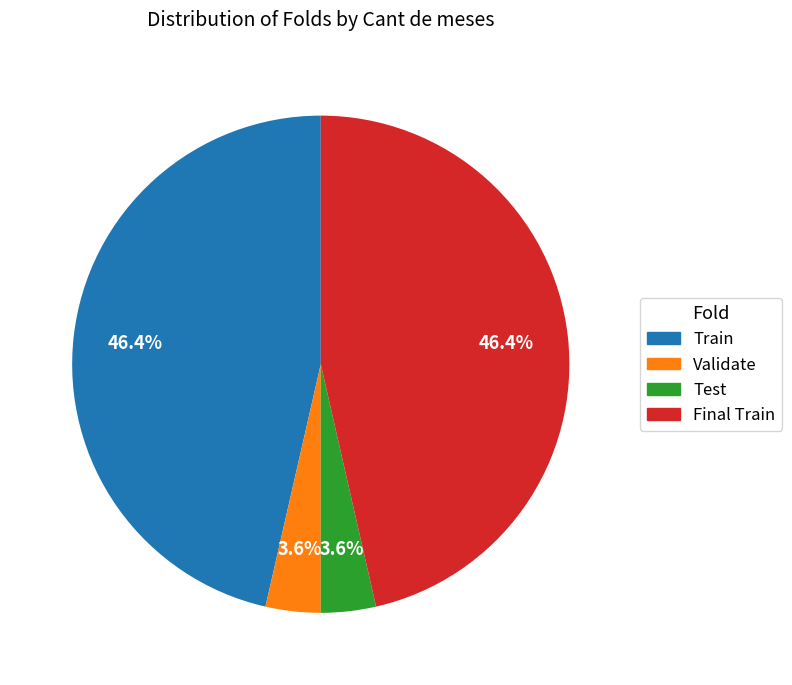

Is there any slice that represents more than half of the pie?

No